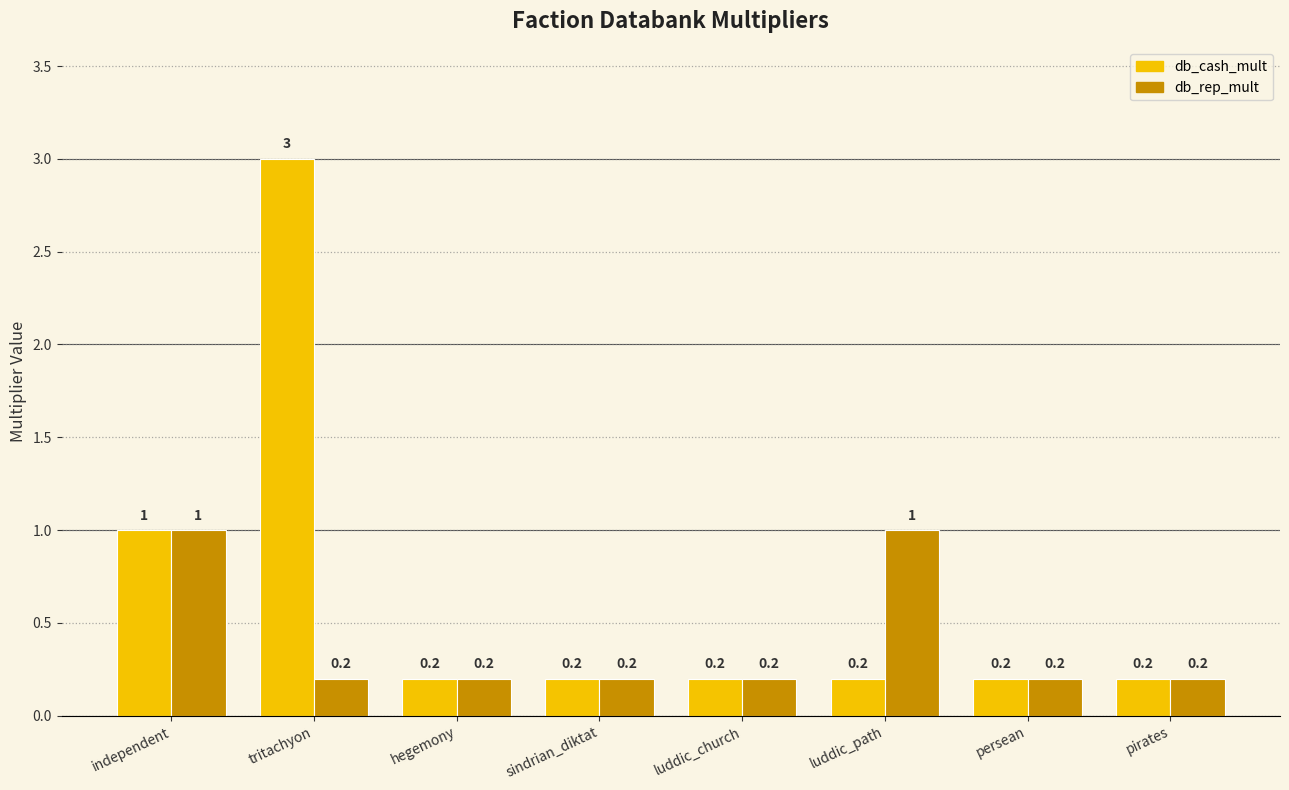

Which series has the widest spread of values?

db_cash_mult